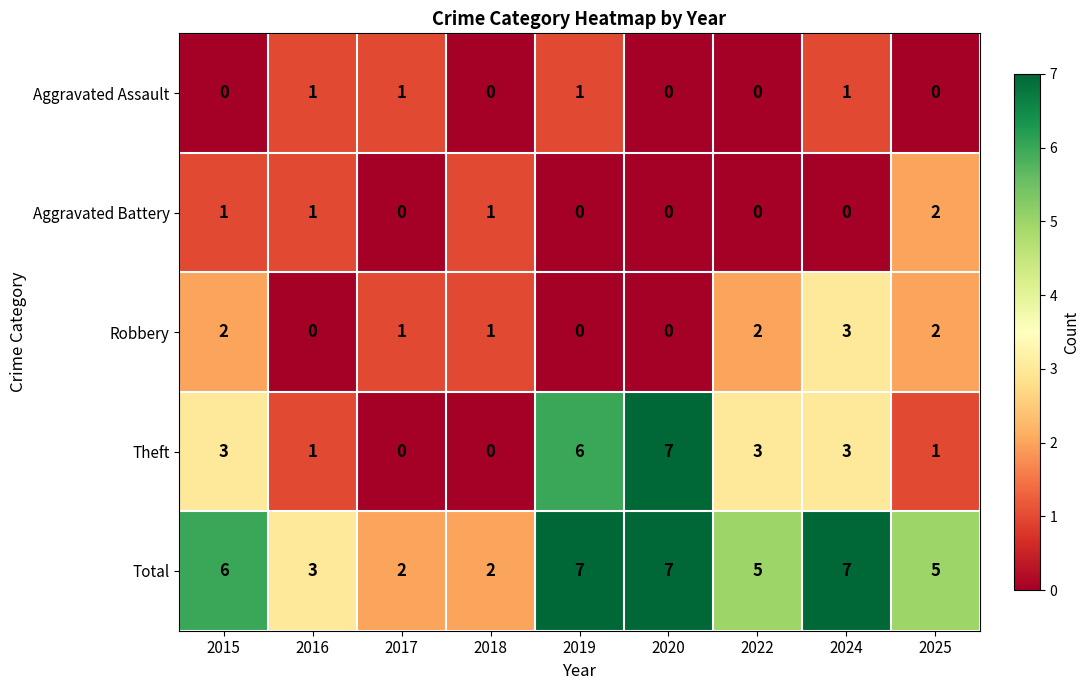

What is the greatest value displayed?

7